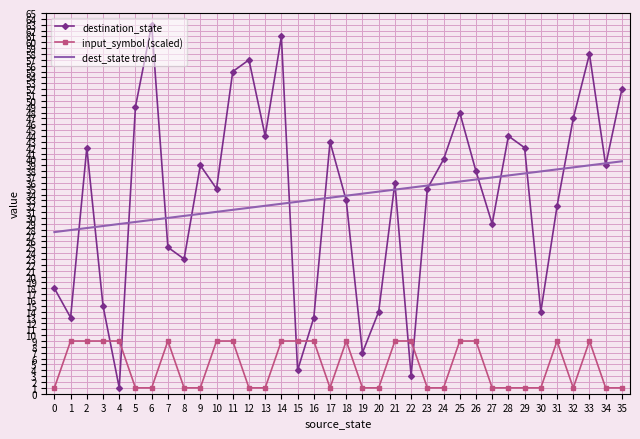

True or false: destination_state has a value of 27.8 at 11.

False